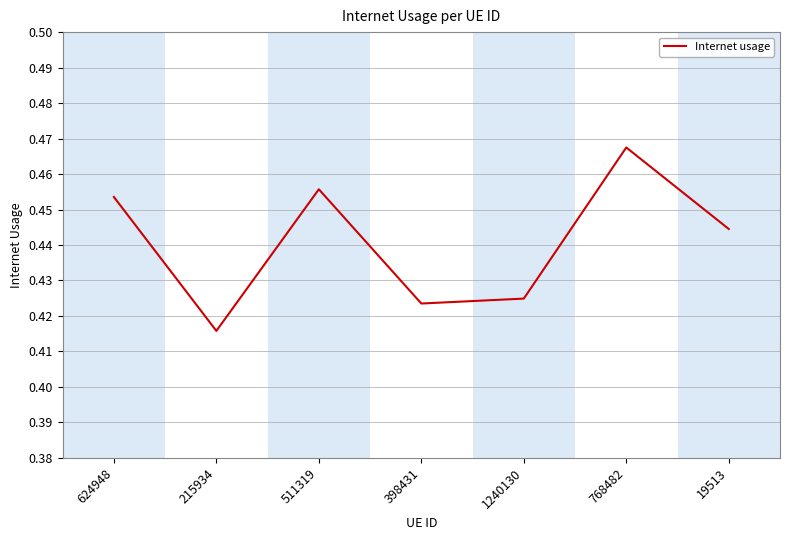

What is the sum of all values?

3.1